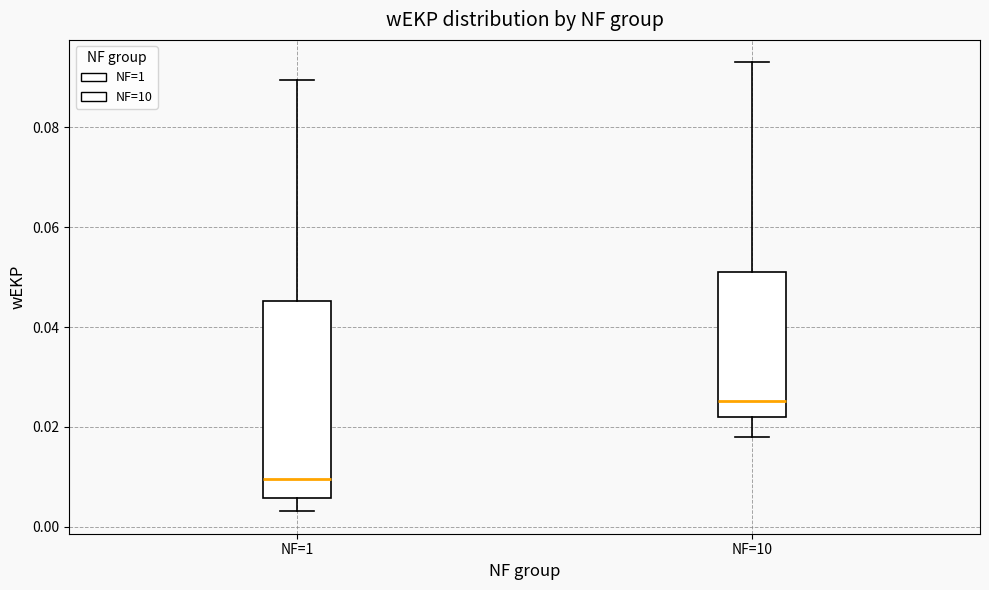

Where does the upper whisker of the box for NF=1 end on the y-axis? The values are not printed on the chart, so give them approximately, as read against the axis.

0.090